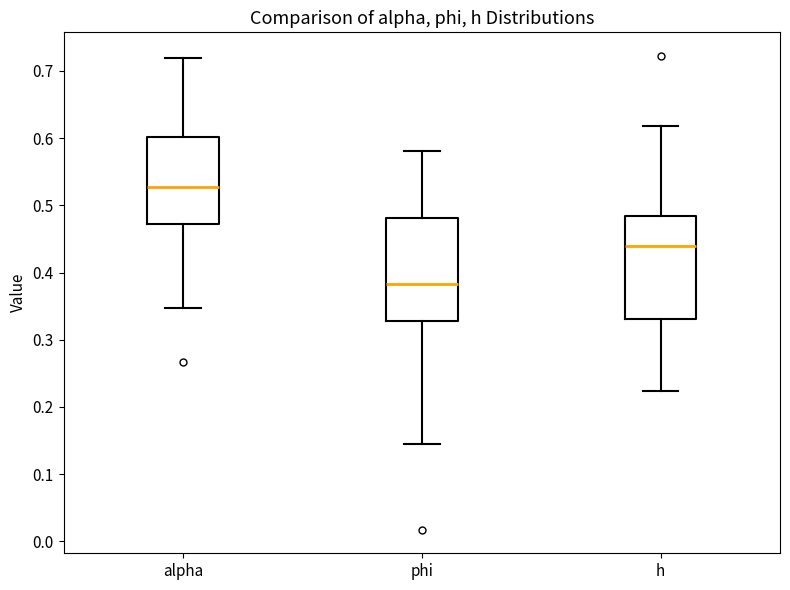

Where does the lower whisker of the box for alpha end on the y-axis? The values are not printed on the chart, so give them approximately, as read against the axis.

0.35